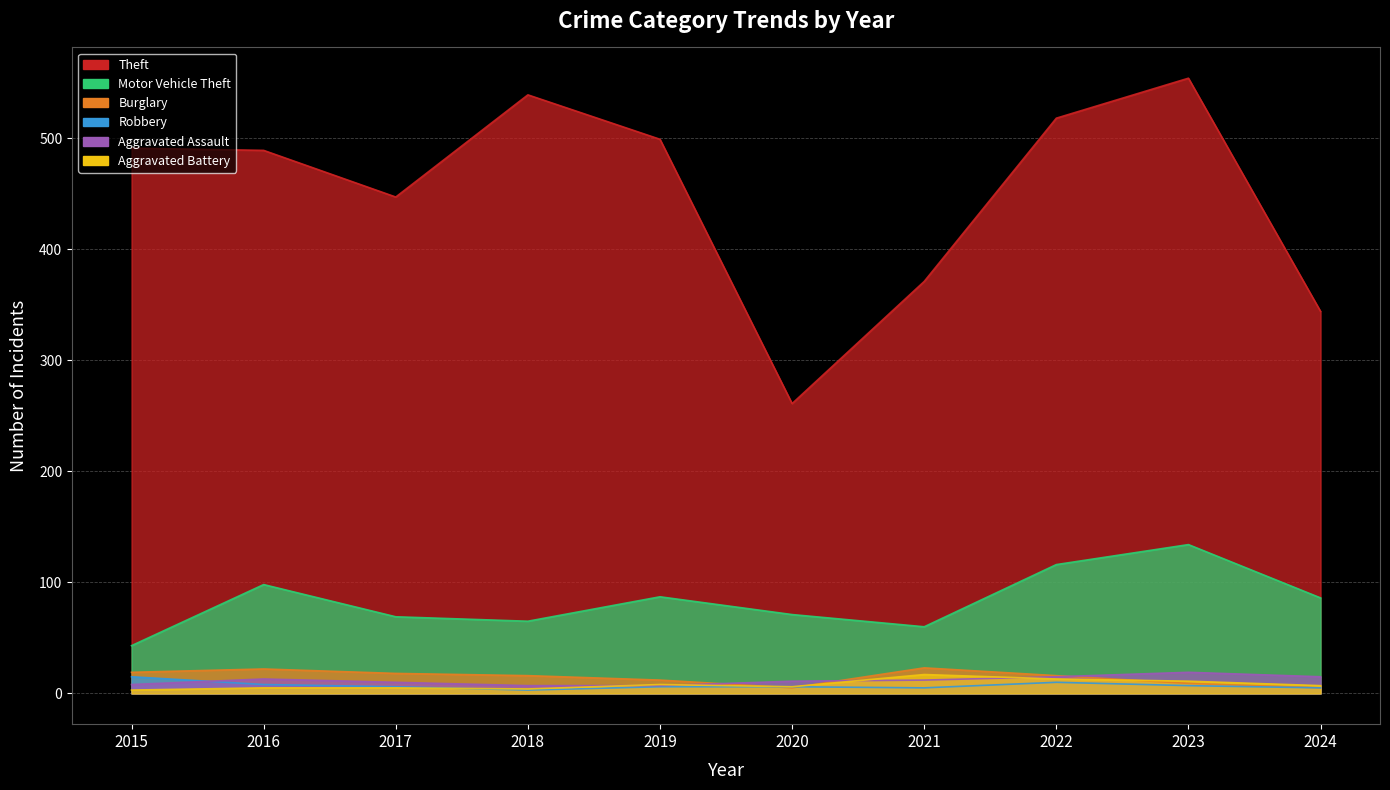

Rank the categories by Theft value from highest to lowest.

2023, 2018, 2022, 2019, 2015, 2016, 2017, 2021, 2024, 2020